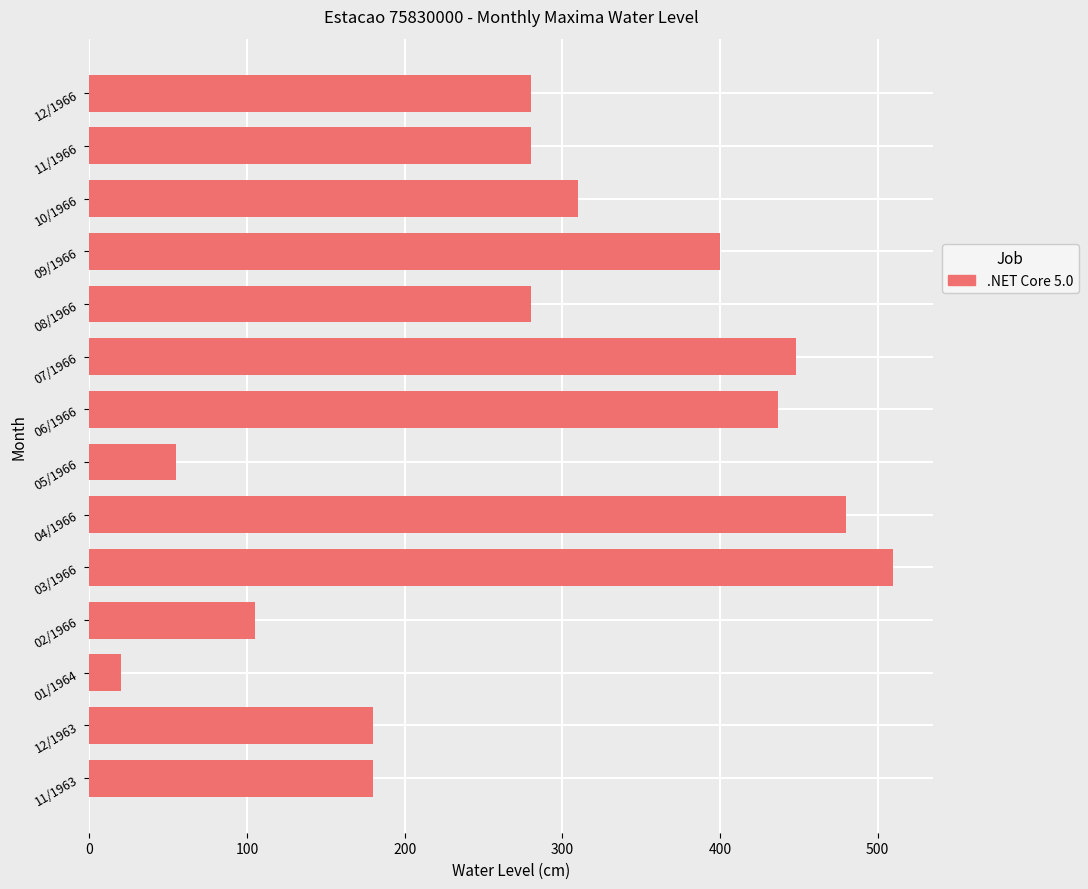

Count the number of categories in the chart.

14